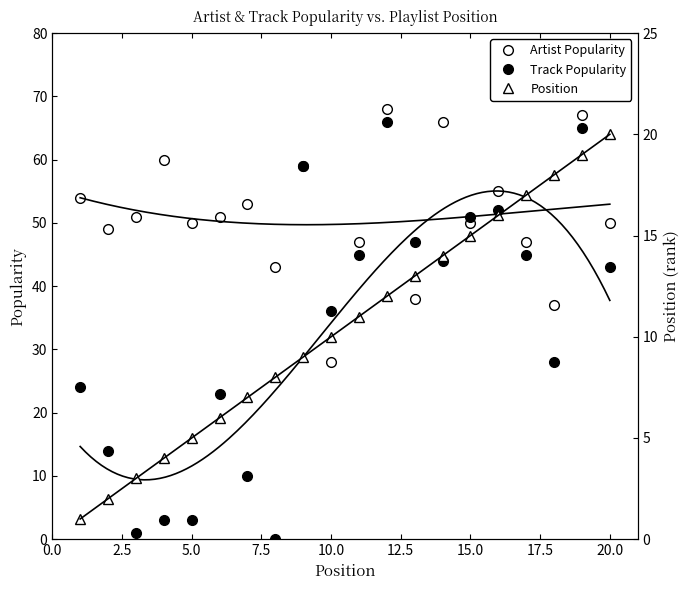

List the series in order of their peak value, highest first.

Artist Popularity, Track Popularity, Position